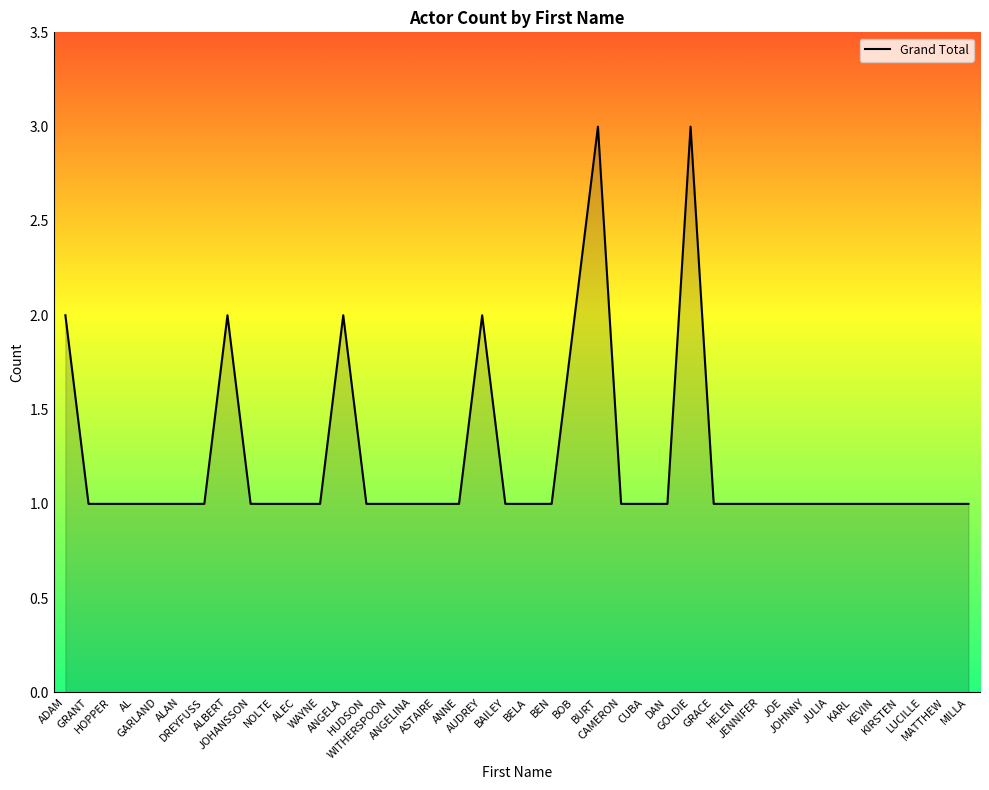

What is the greatest value displayed?

3